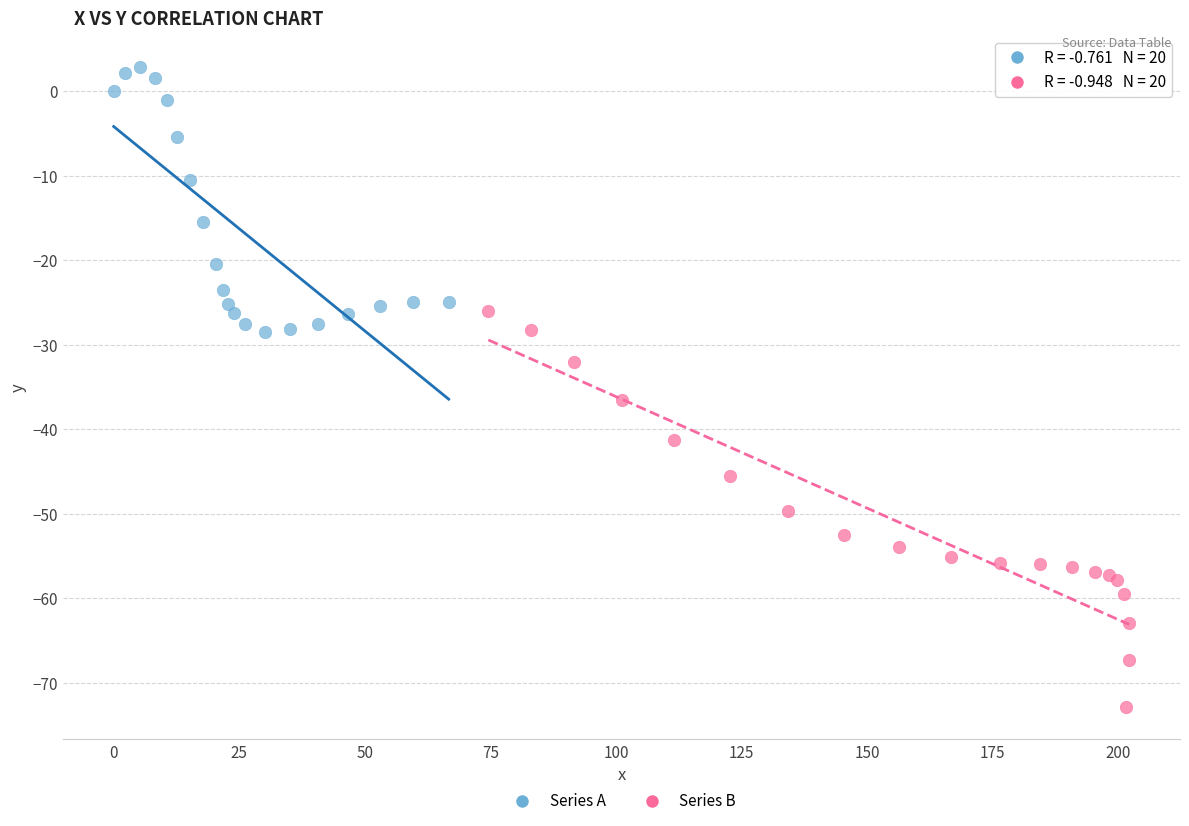

Which series contains the lowest Y value?

Series B